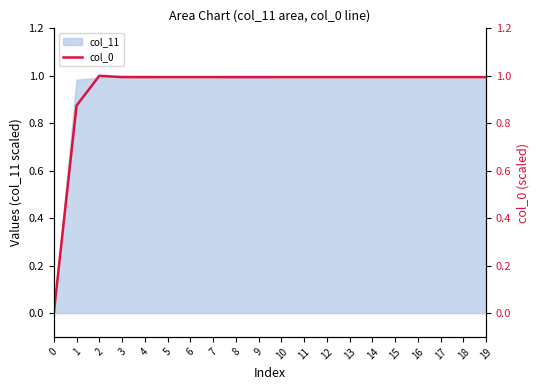

List the labels in order of value, smallest first.

0, 1, 3, 4, 5, 6, 7, 8, 9, 10, 11, 12, 13, 14, 15, 16, 17, 18, 19, 2